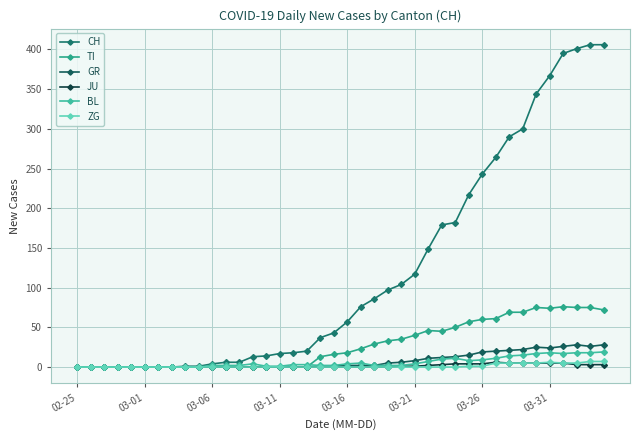

How many data points does each series have?

40